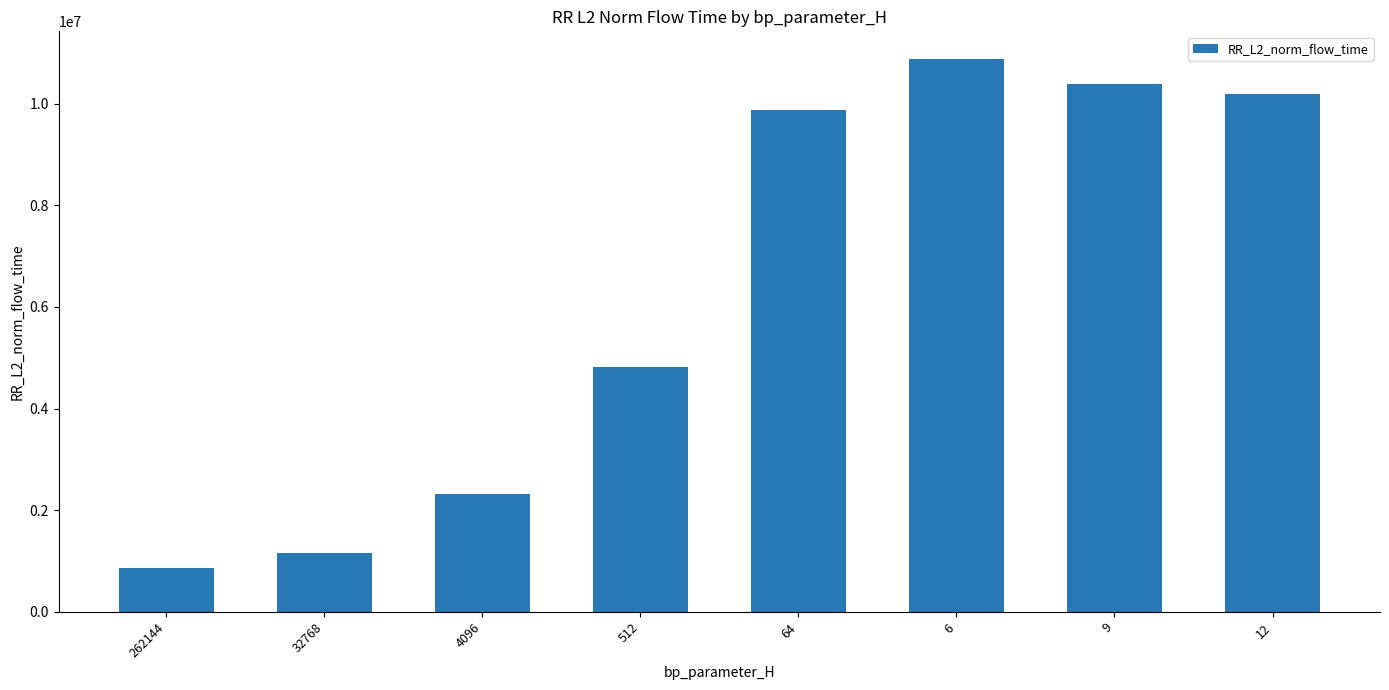

What is the change in value from 262144 to 6?

+10021602.4